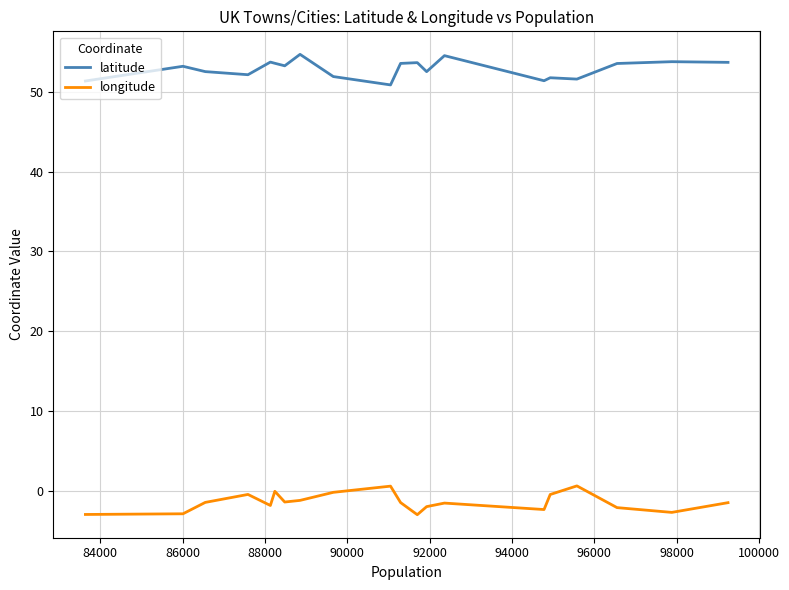

How many lines are shown in the chart?

2